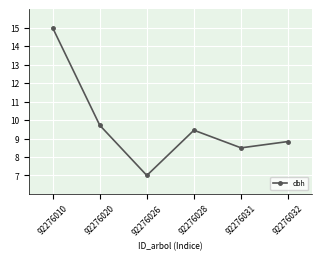

Between 92276028 and 92276032, which is larger?

92276028